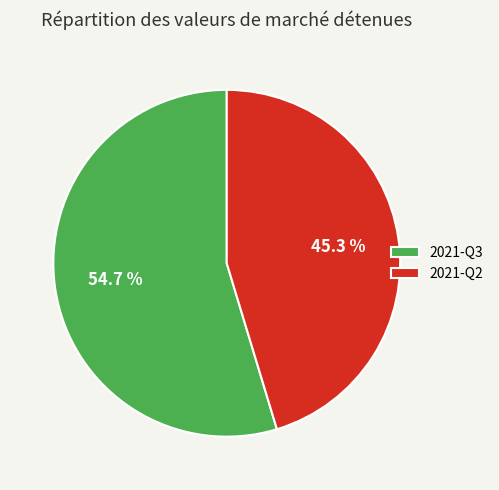

To the nearest percent, what percentage of the pie is 2021-Q3?

55%